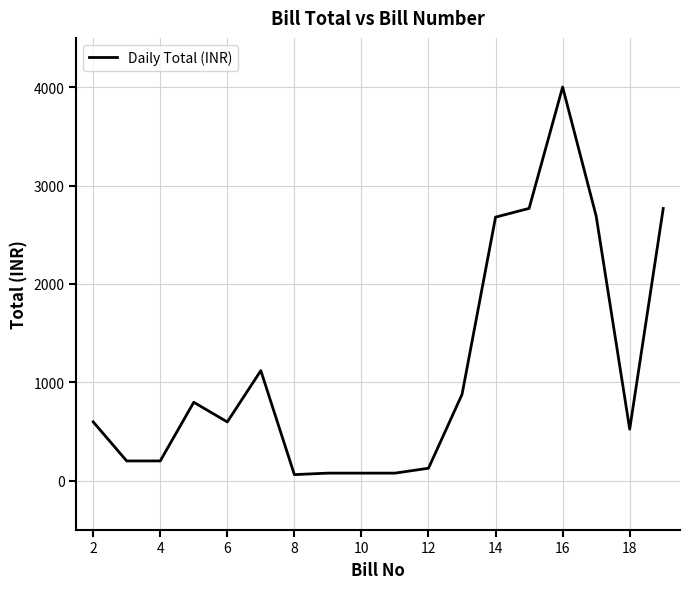

What is the difference between the second highest and second lowest values?

2694